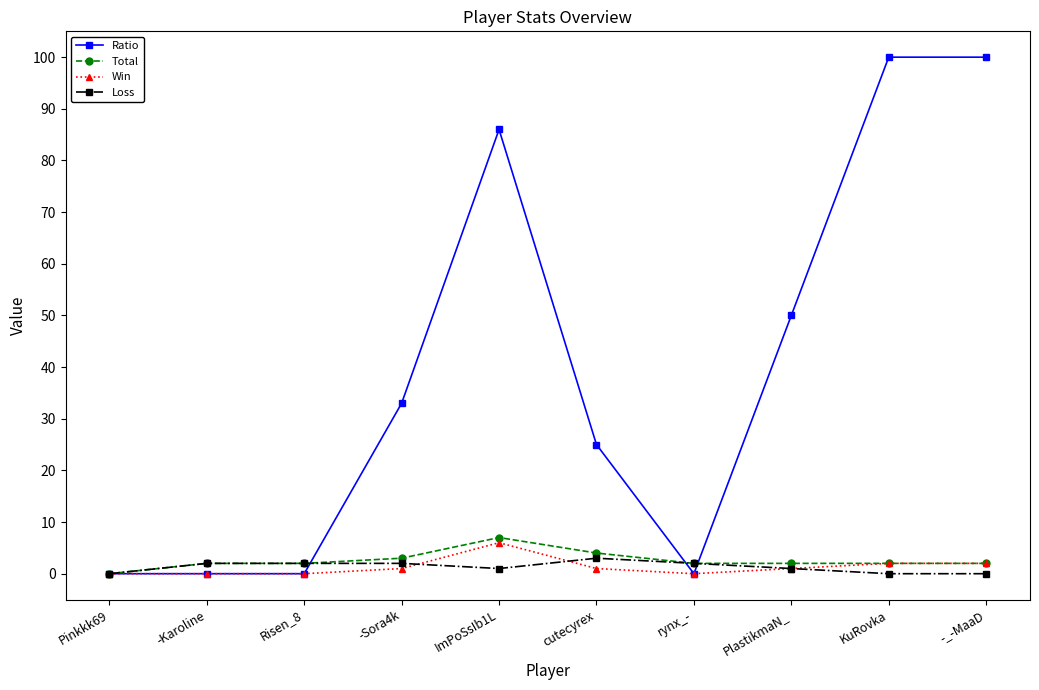

What is the label of the 4th point from the left?

-Sora4k